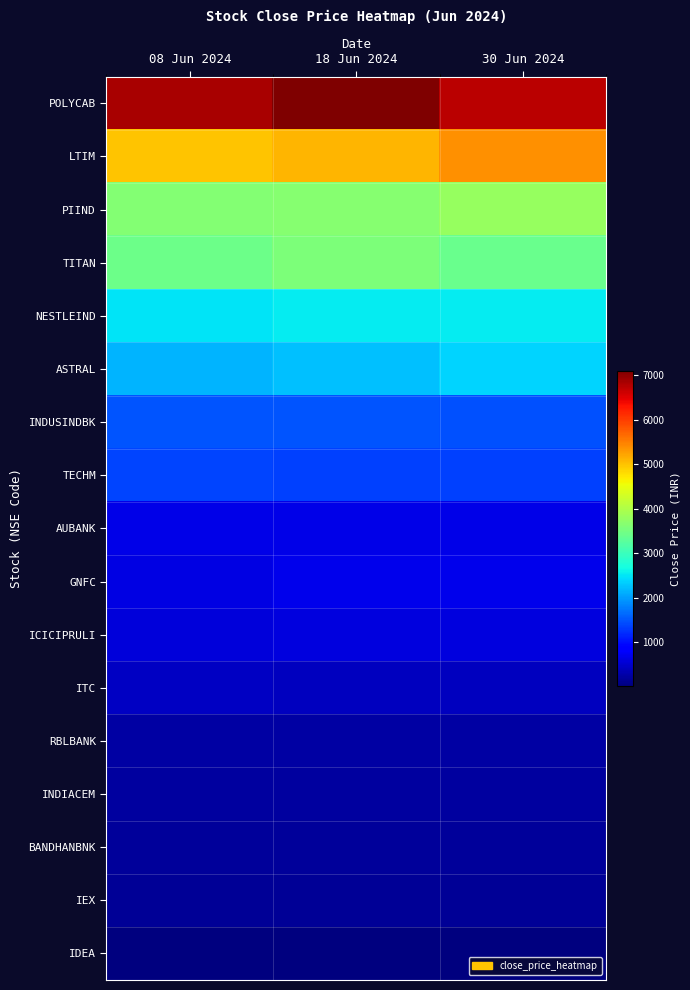

How many data points does each series have?

3